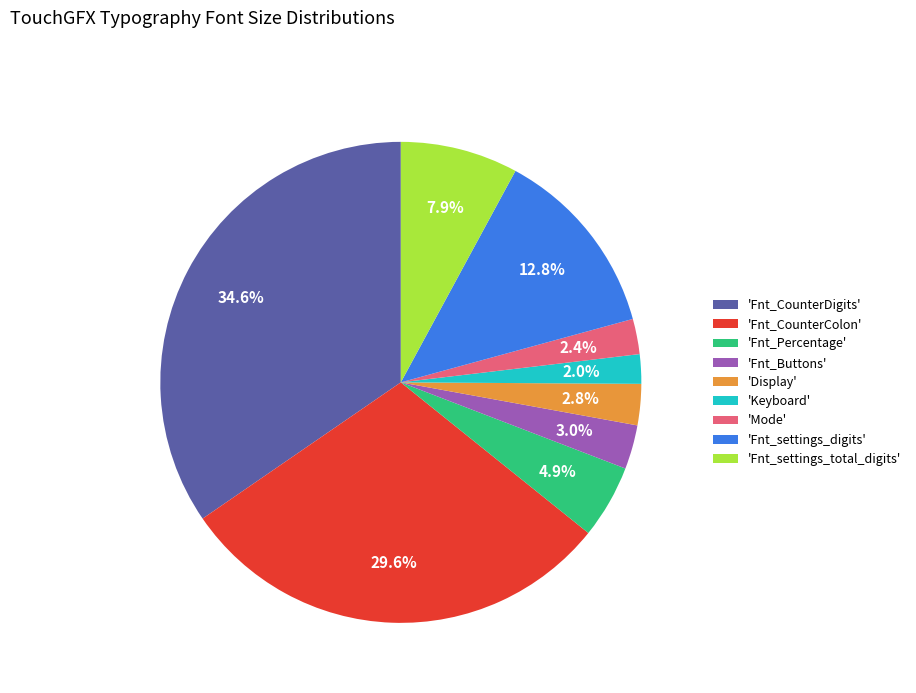

Approximately how many times larger is the value at 'Fnt_settings_total_digits' compared to 'Fnt_Percentage'?

1.6